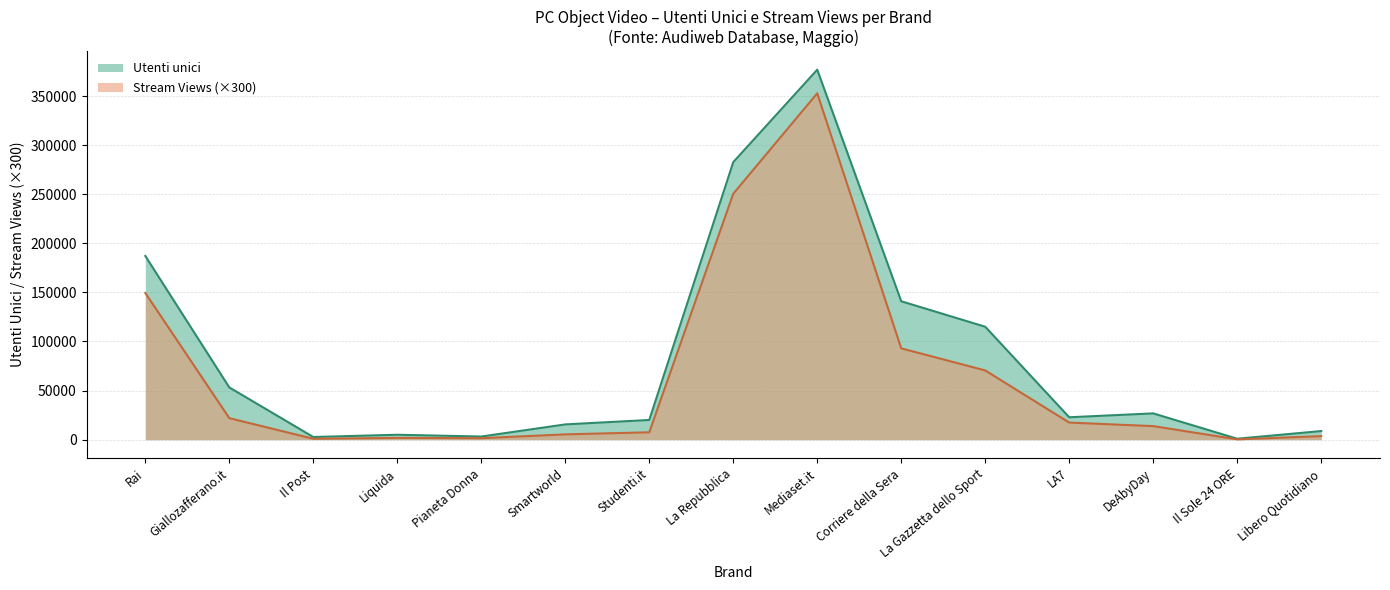

Between Il Sole 24 ORE and Rai, which is larger?

Rai